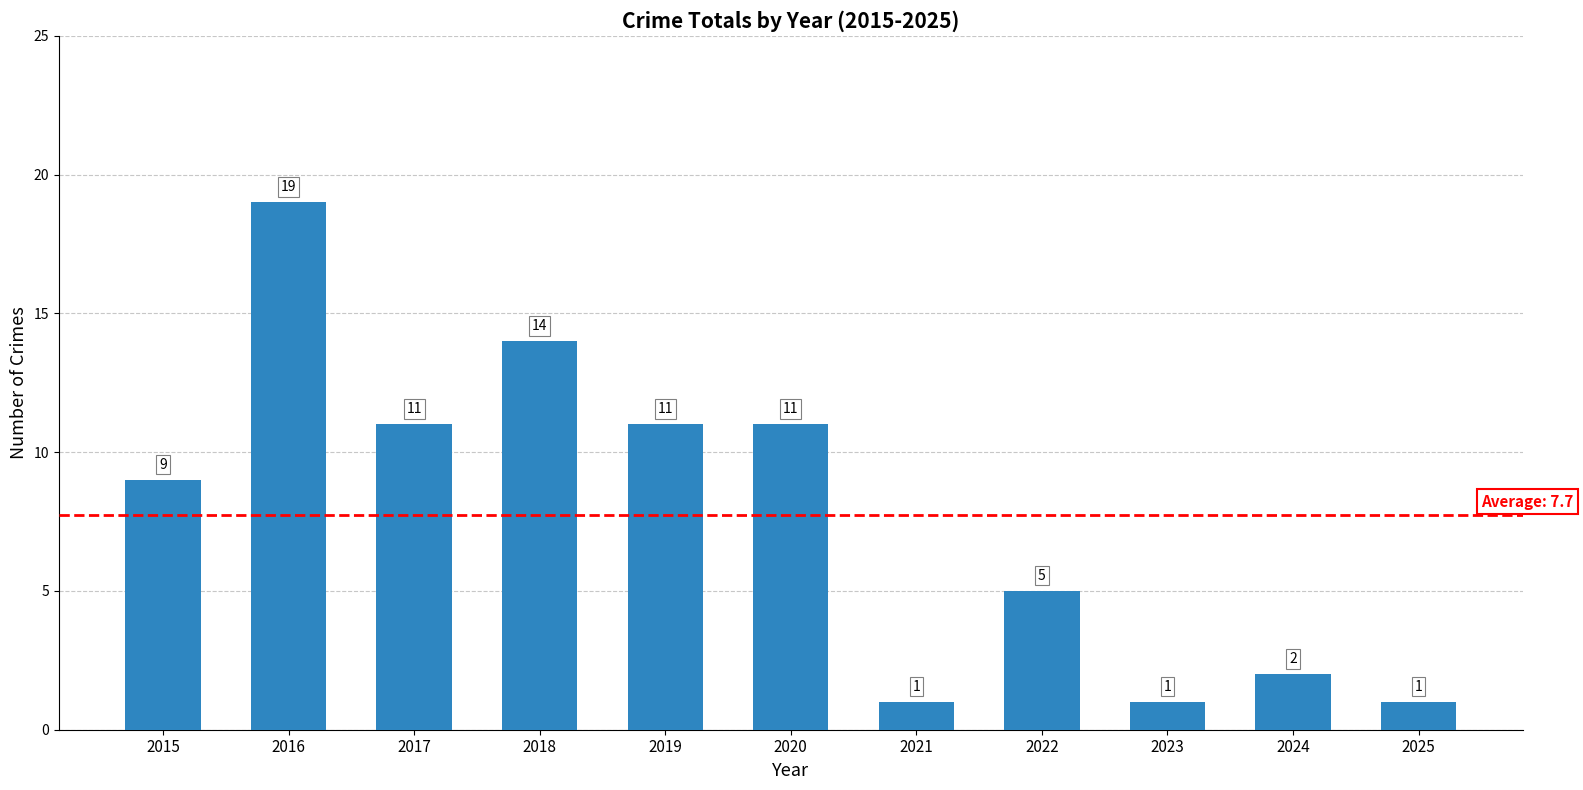

At which category does the chart reach its peak across all series?

2016